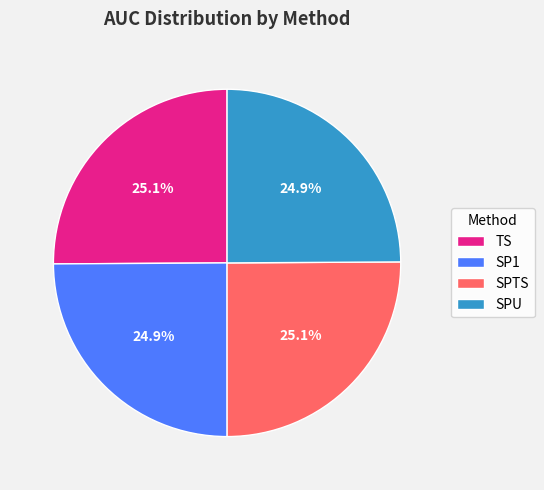

What is the total percentage of SPTS and TS?

50.2%